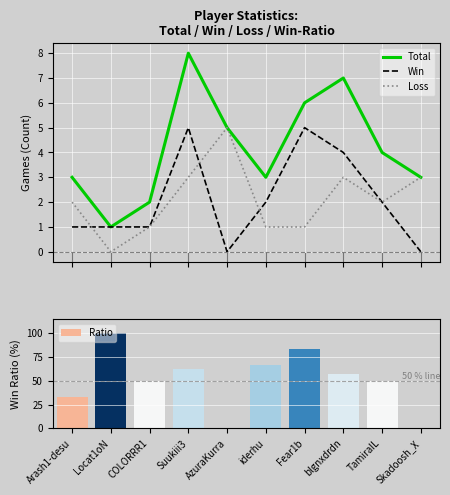

What position from the right is TamiraIL?

2